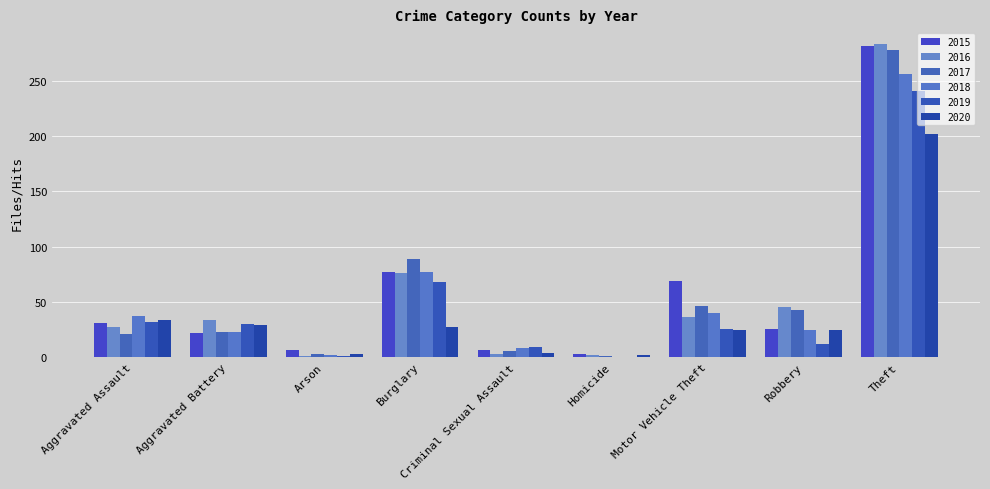

What is the sum of the 2015 values at Arson and Robbery?

33